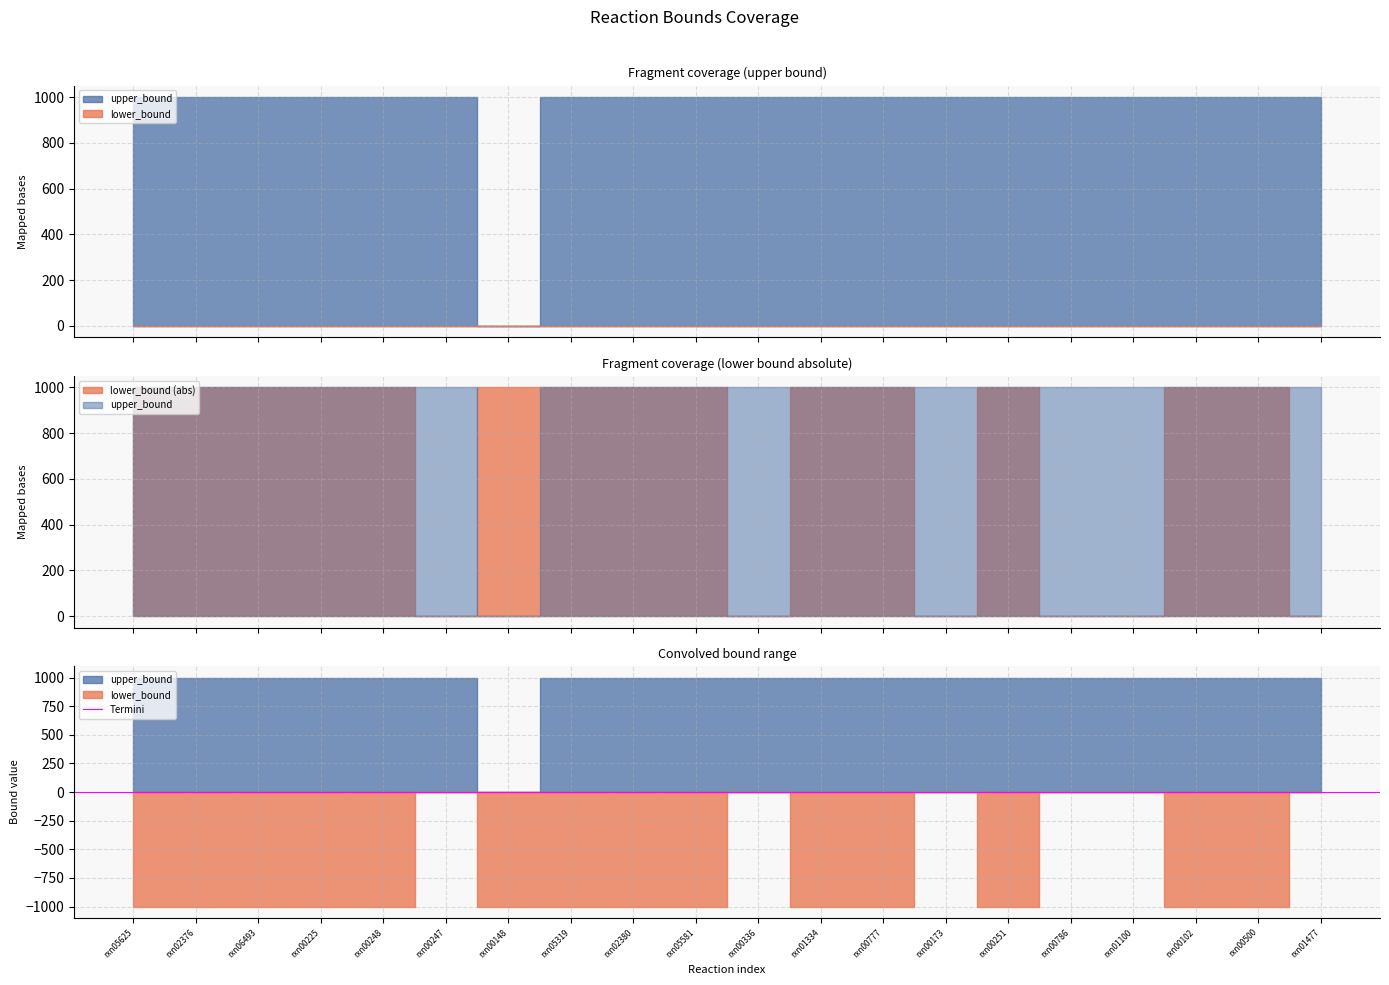

Reading right to left, list all the values displayed in this chart.

lower_bound: rxn01477=0	rxn00500=-1000	rxn00102=-1000	rxn01100=0	rxn00786=0	rxn00251=-1000	rxn00173=0	rxn00777=-1000	rxn01334=-1000	rxn00336=0	rxn05581=-1000	rxn02380=-1000	rxn05319=-1000	rxn00148=-1000	rxn00247=0	rxn00248=-1000	rxn00225=-1000	rxn06493=-1000	rxn02376=-1000	rxn05625=-1000
upper_bound: rxn01477=1000	rxn00500=1000	rxn00102=1000	rxn01100=1000	rxn00786=1000	rxn00251=1000	rxn00173=1000	rxn00777=1000	rxn01334=1000	rxn00336=1000	rxn05581=1000	rxn02380=1000	rxn05319=1000	rxn00148=0	rxn00247=1000	rxn00248=1000	rxn00225=1000	rxn06493=1000	rxn02376=1000	rxn05625=1000